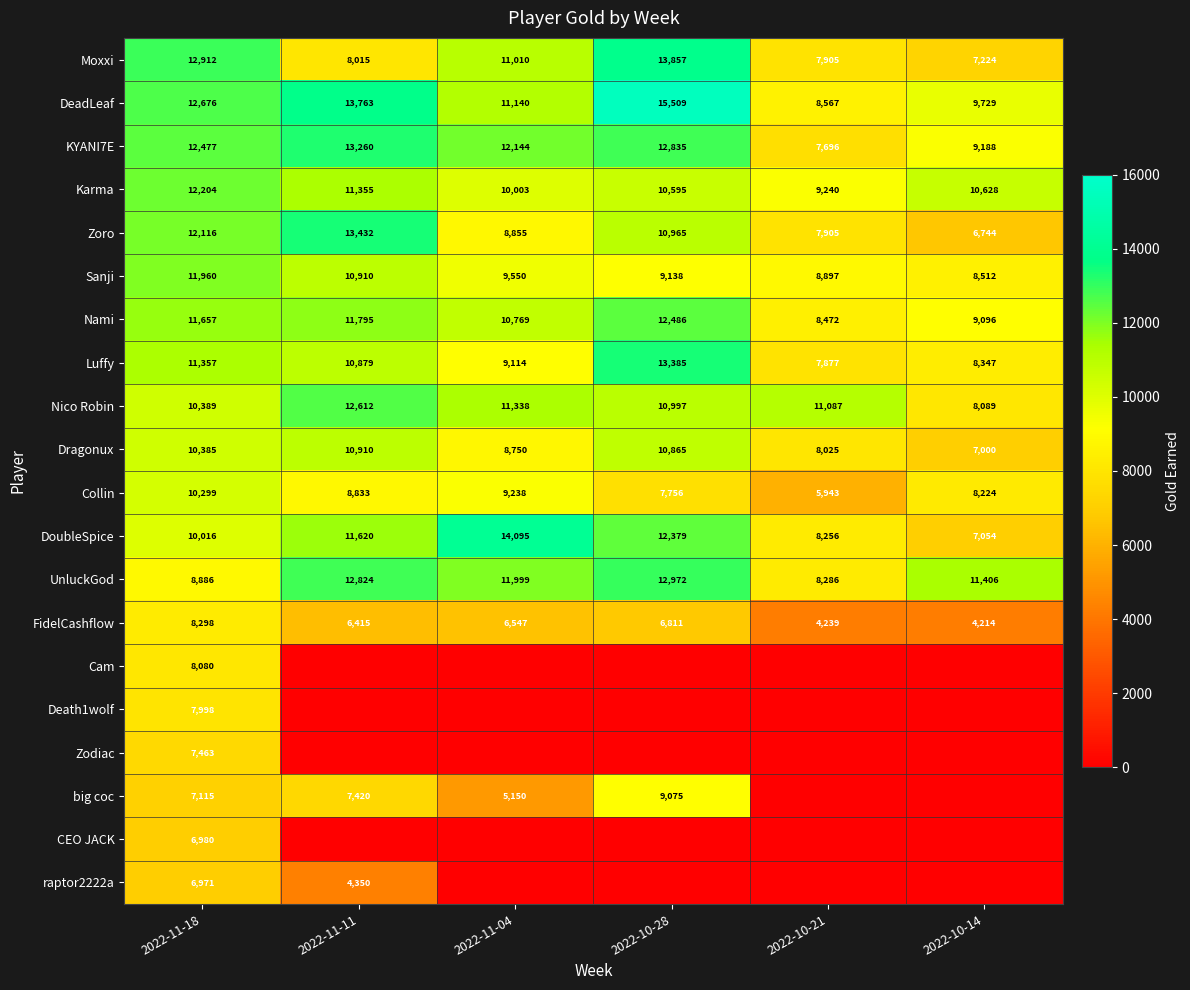

How many values in the DeadLeaf series are below 12676?

3